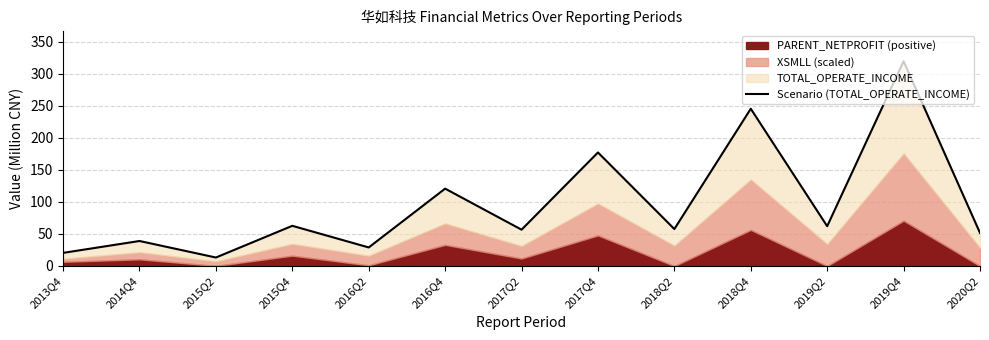

Reading right to left, list all the values displayed in this chart.

2020Q2=51.6	2019Q4=319.9	2019Q2=62.1	2018Q4=245.7	2018Q2=57.7	2017Q4=177.3	2017Q2=56.7	2016Q4=120.9	2016Q2=29.0	2015Q4=62.8	2015Q2=13.2	2014Q4=39.0	2013Q4=20.5